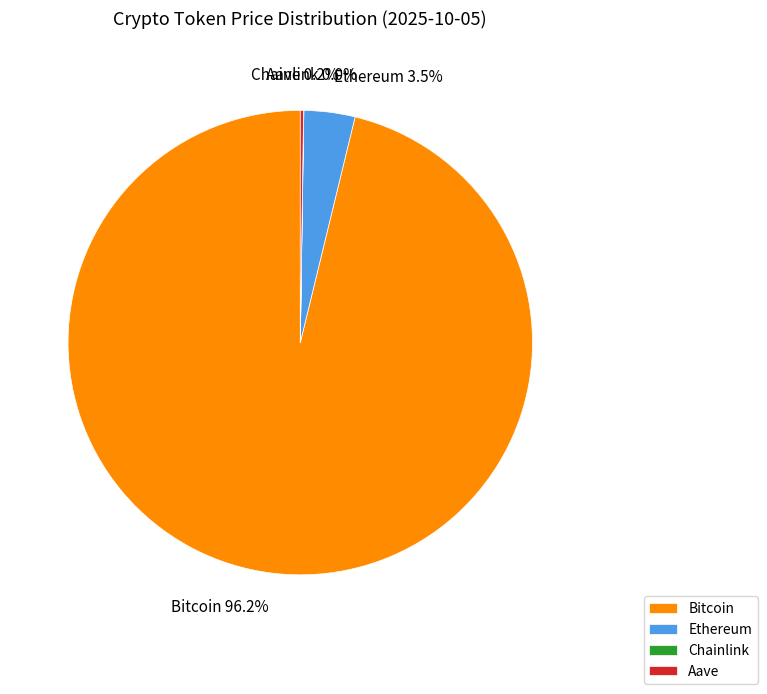

Does any single category account for the majority?

Yes